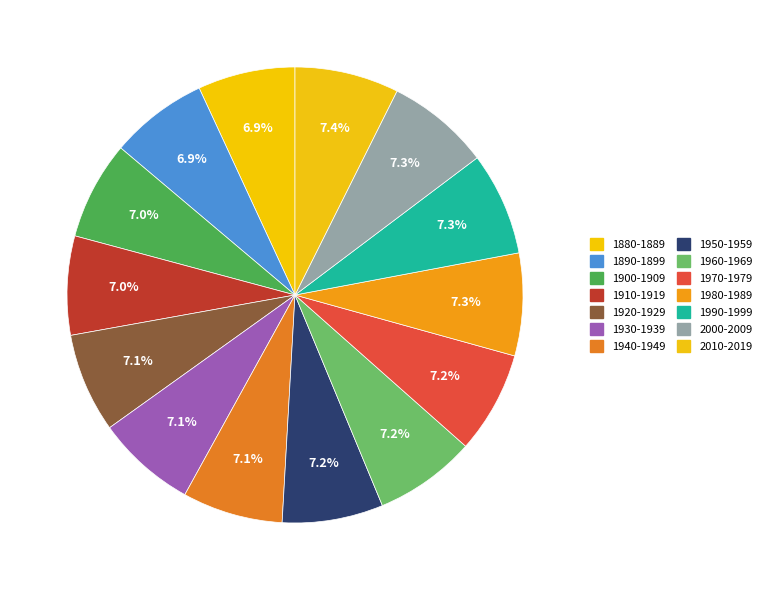

What percentage is the 1990-1999 slice, to the nearest percent?

7%